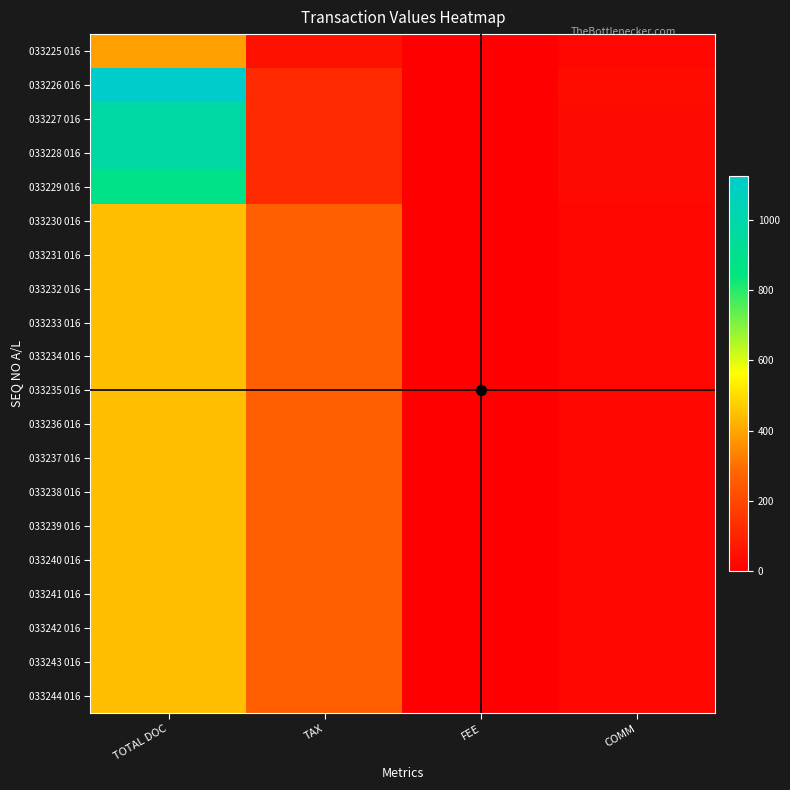

At how many categories does at least one series exceed 559?

1